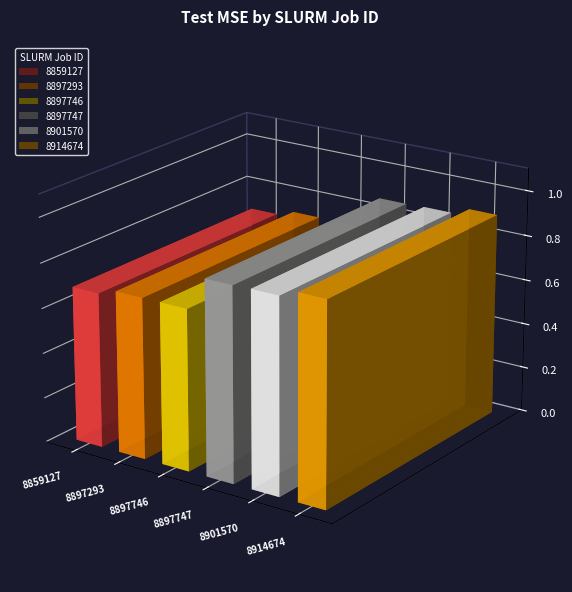

Reading left to right, extract all data points from this chart.

0.7	0.7	0.7	0.9	0.9	0.9